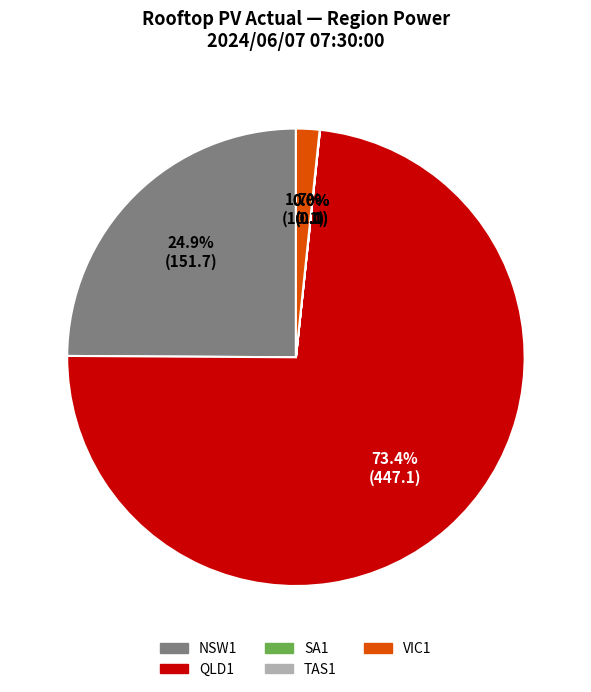

What percentage is NOT represented by VIC1?

98.3%